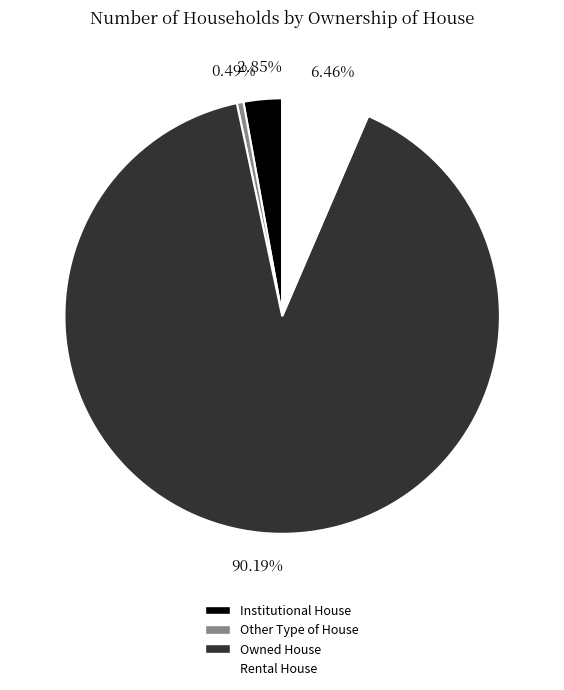

Is it true that Other Type of House is 8% of the pie?

False